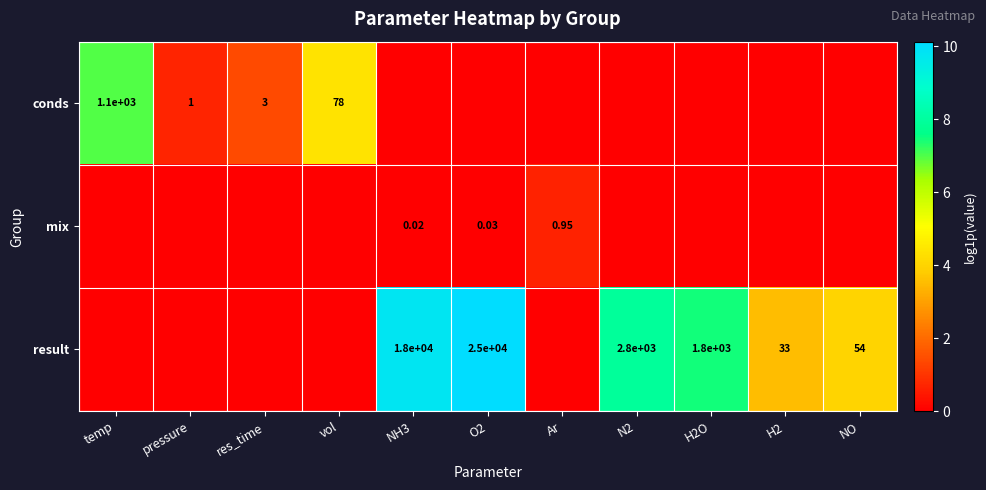

Rank the series at NH3 from highest to lowest value.

result, mix, conds